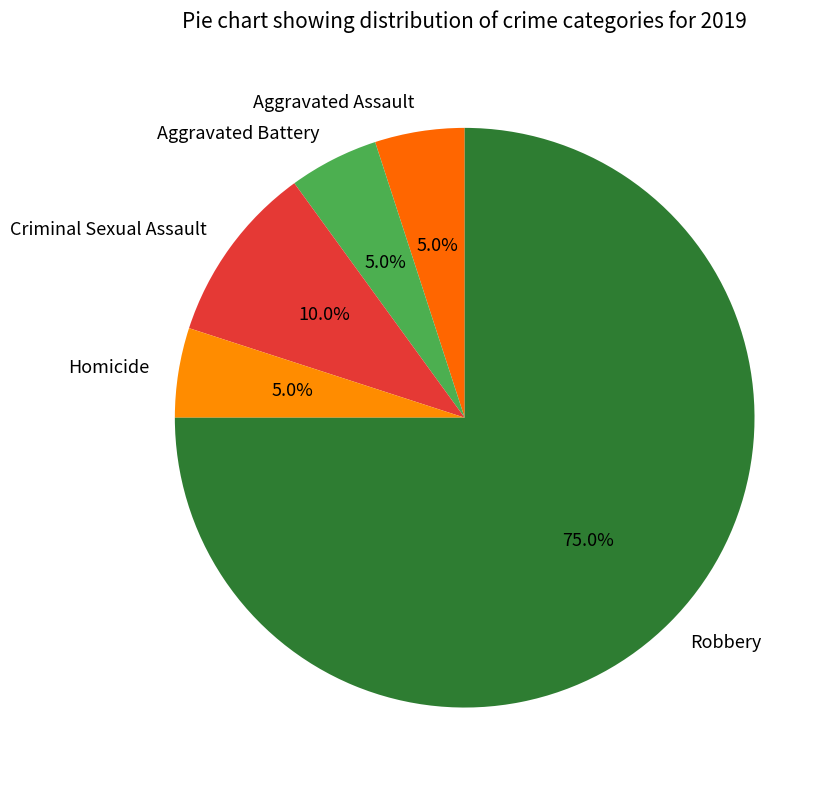

To the nearest percent, what is the average slice percentage?

20%